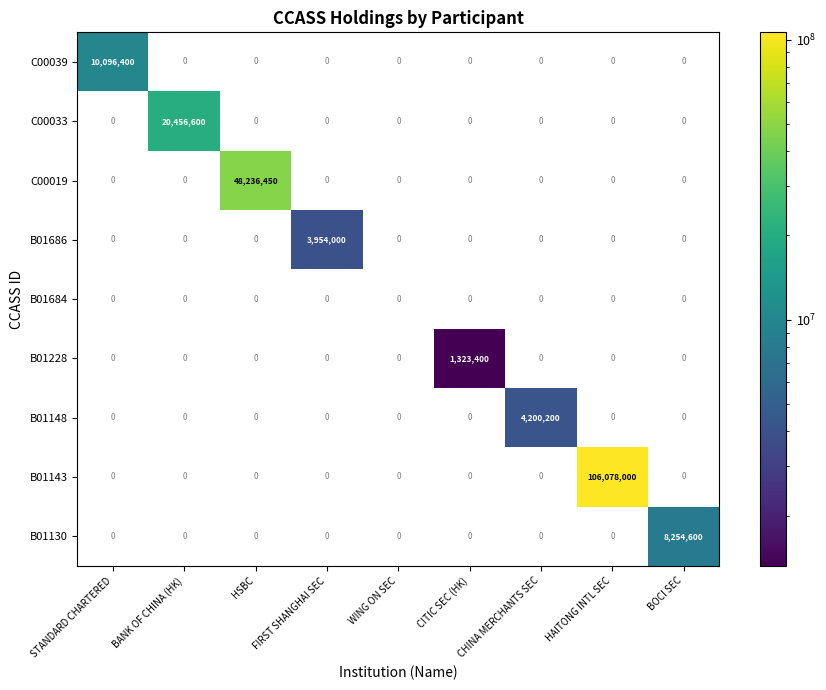

What is the total value across all series at FIRST SHANGHAI SEC?

3954000